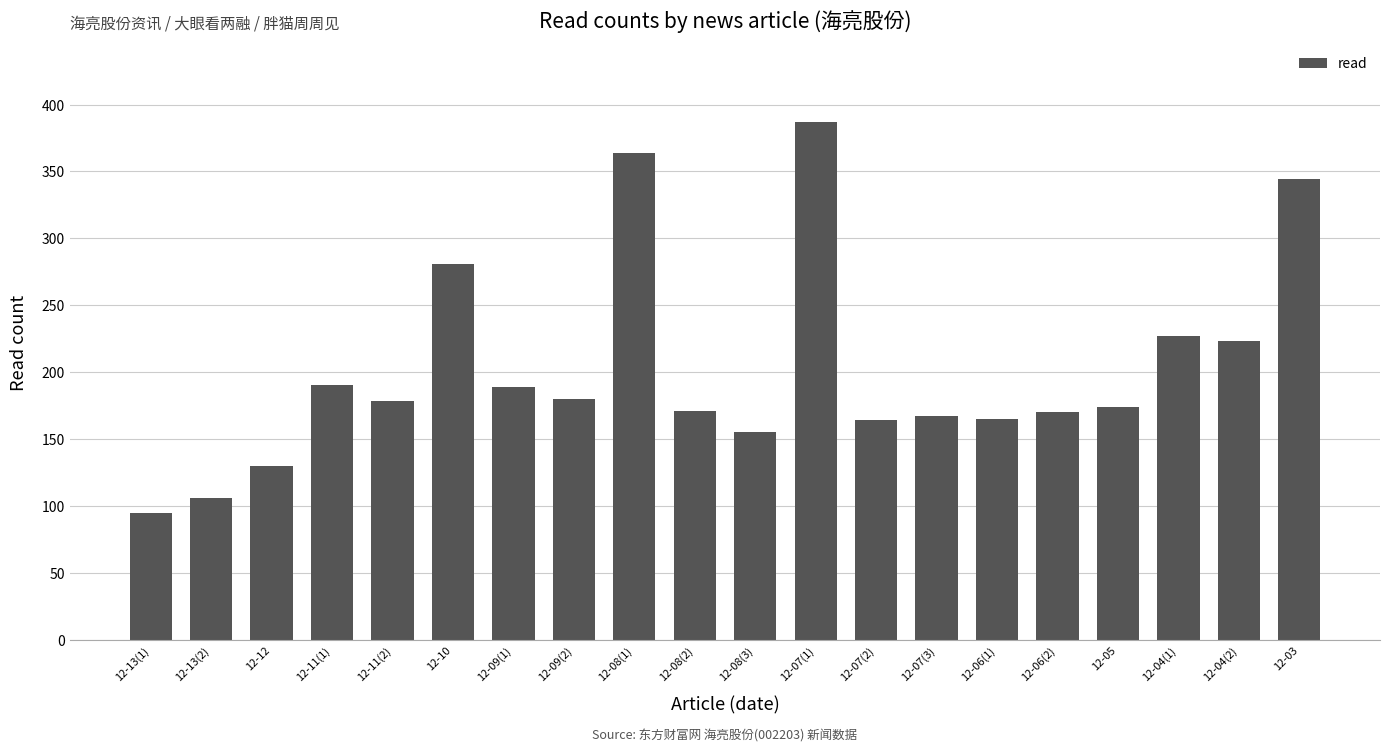

What is the sum of the values at 12-10 and 12-12?

411